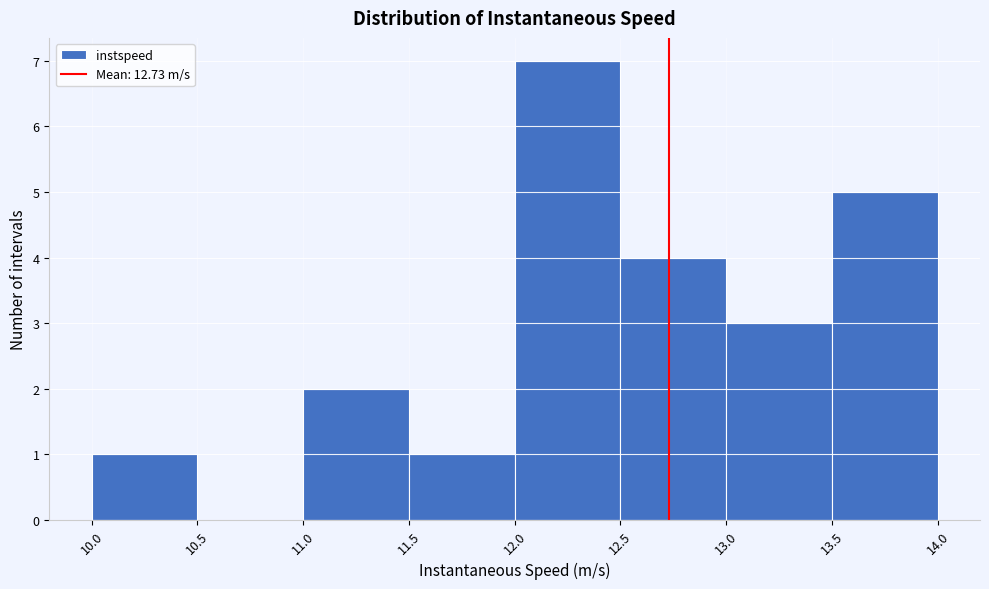

Reading left to right, list every bar in this chart as the range it spans on the x-axis followed by its height. The values are not printed on the chart, so give them approximately, as read against the axis.

10.0 to 10.5: 1
10.5 to 11.0: 0
11.0 to 11.5: 2
11.5 to 12.0: 1
12.0 to 12.5: 7
12.5 to 13.0: 4
13.0 to 13.5: 3
13.5 to 14.0: 5